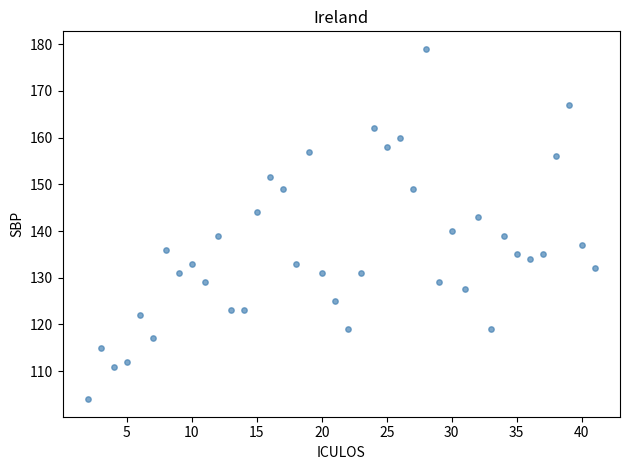

What Y value in the scatter plot is closest to 141?

140.0